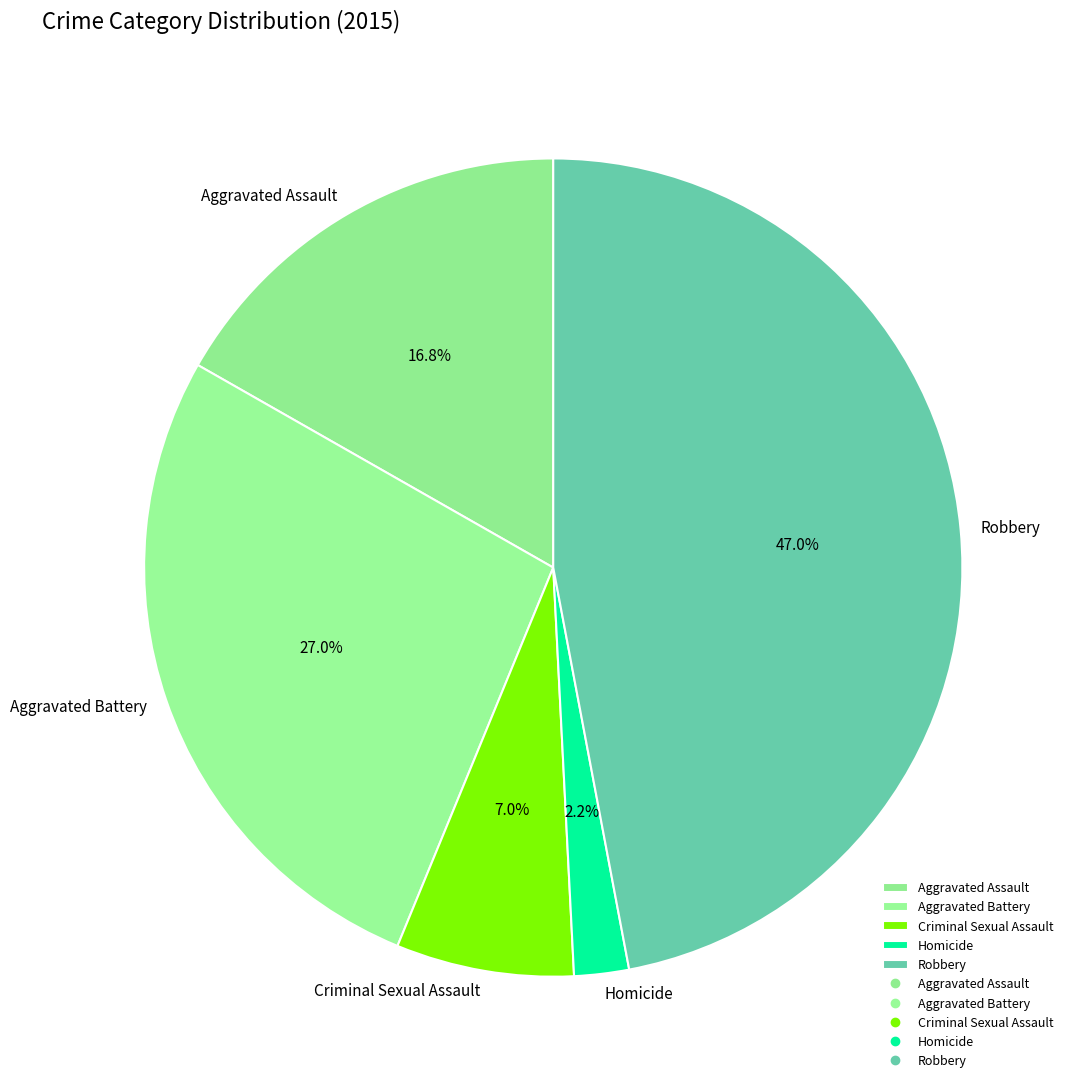

What percentage is the Aggravated Battery slice, to the nearest percent?

27%